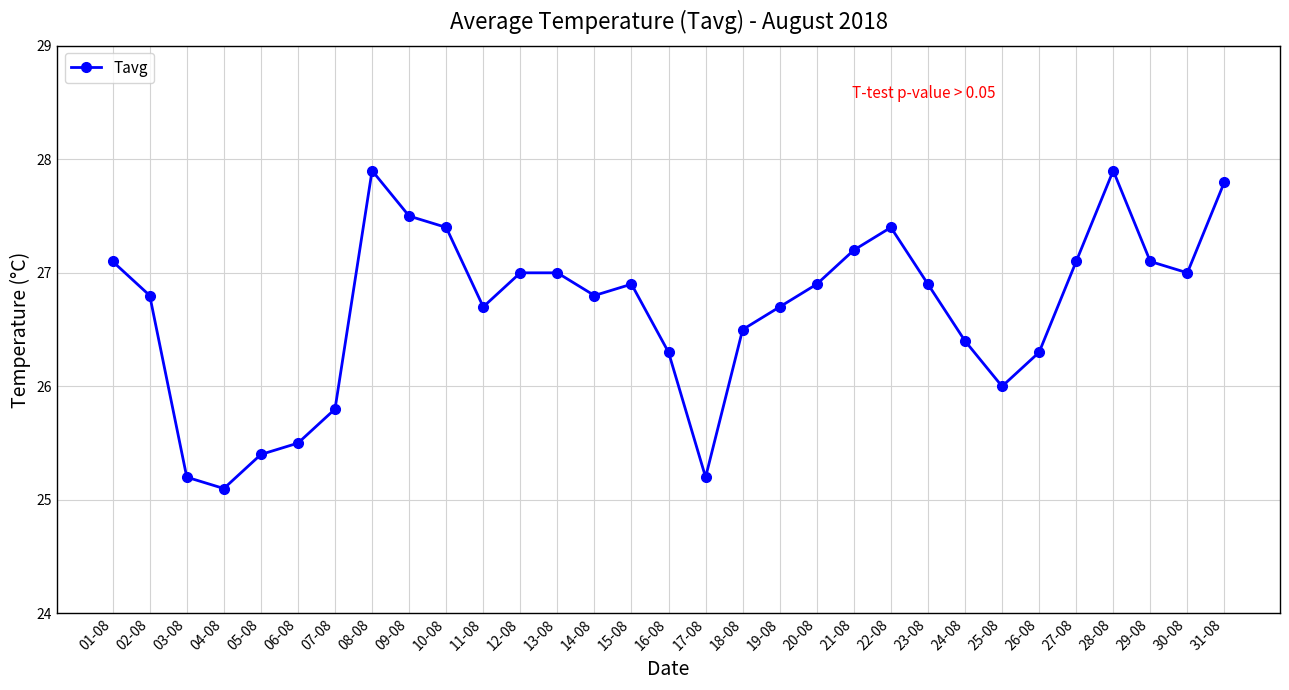

What is the ratio of the value at 07-08 to the value at 02-08?

1.0